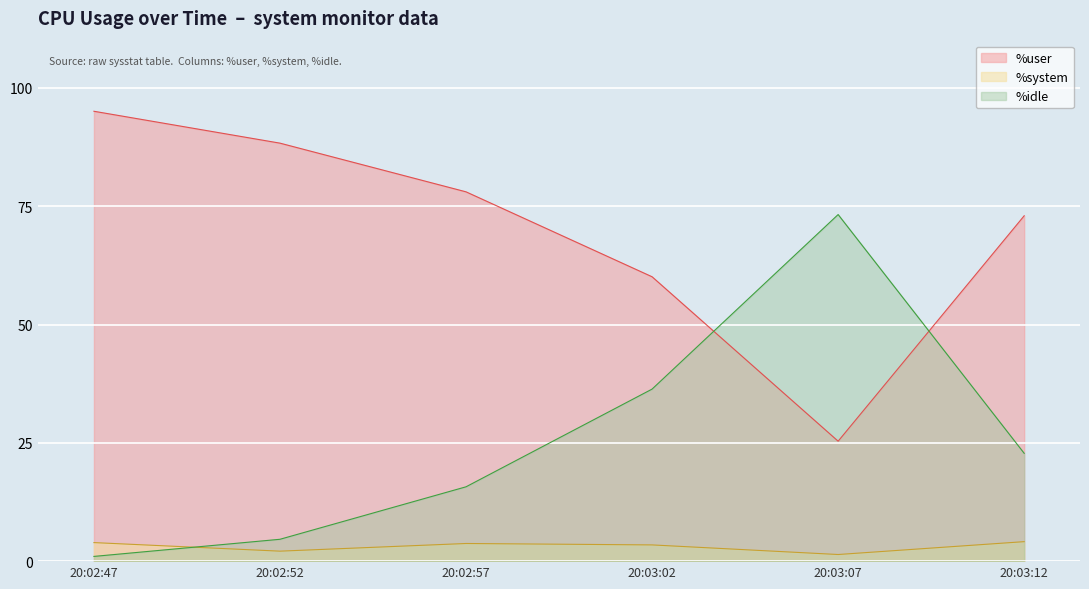

Is it true that %system equals 3.4 at 20:03:02?

True